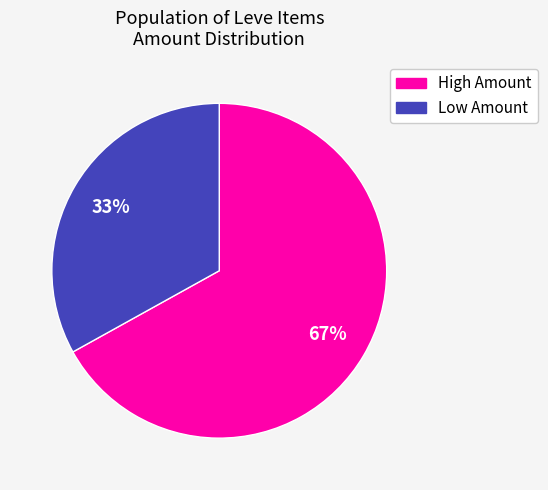

To the nearest percent, what is the difference between the largest and smallest slice percentages?

34%